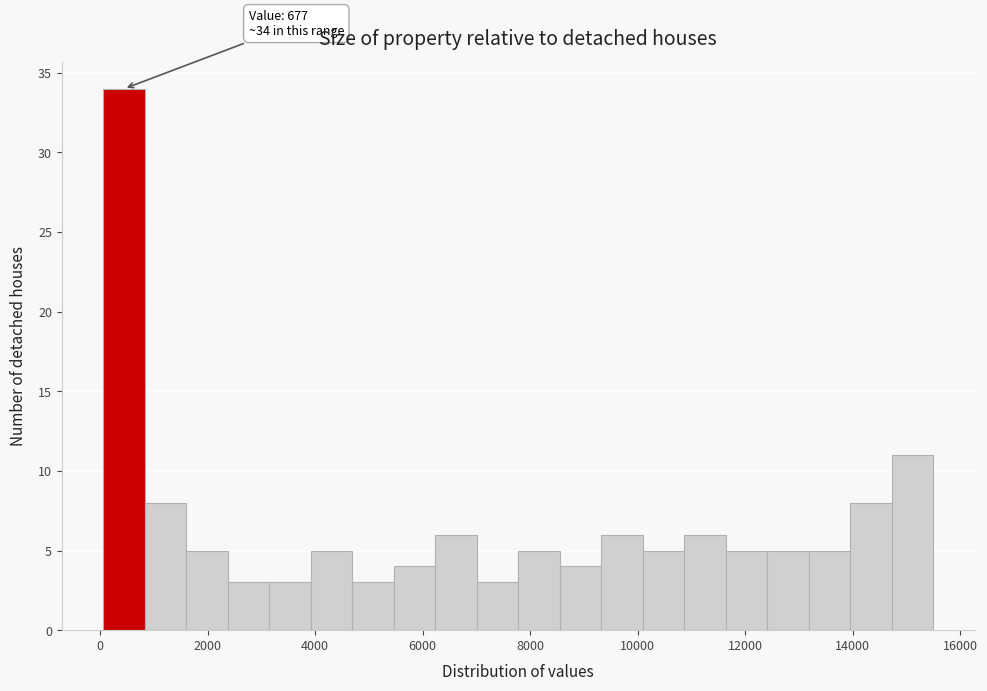

Around what value on the x-axis is the tallest bar? Give the approximate position of its centre, as read against the axis.

400